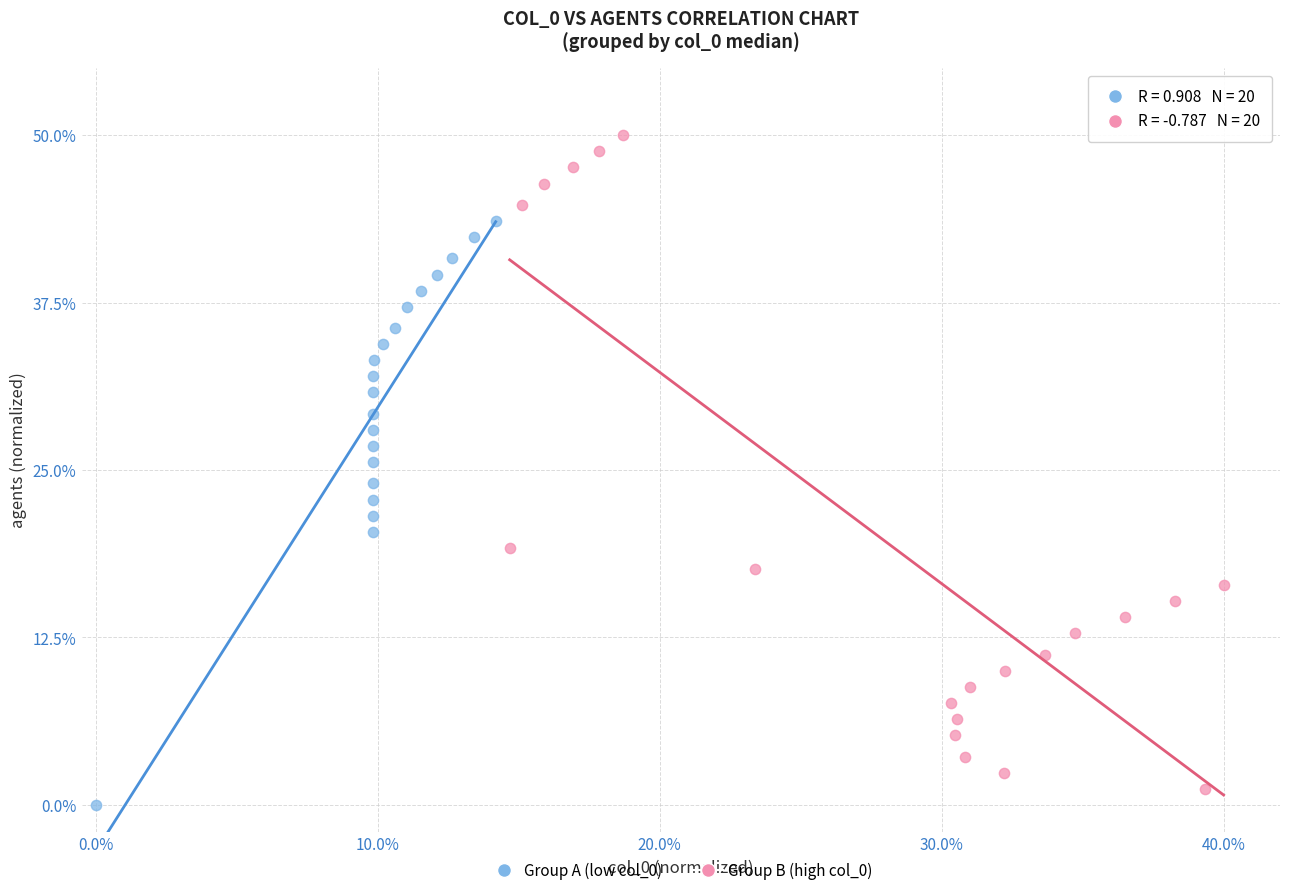

What are all the series names shown in the legend?

Group A (low col_0), Group B (high col_0)